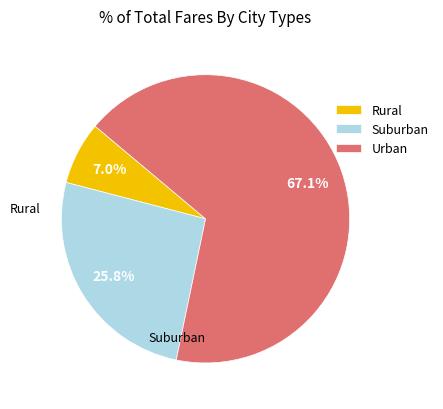

What percentage is NOT represented by Suburban?

74.2%